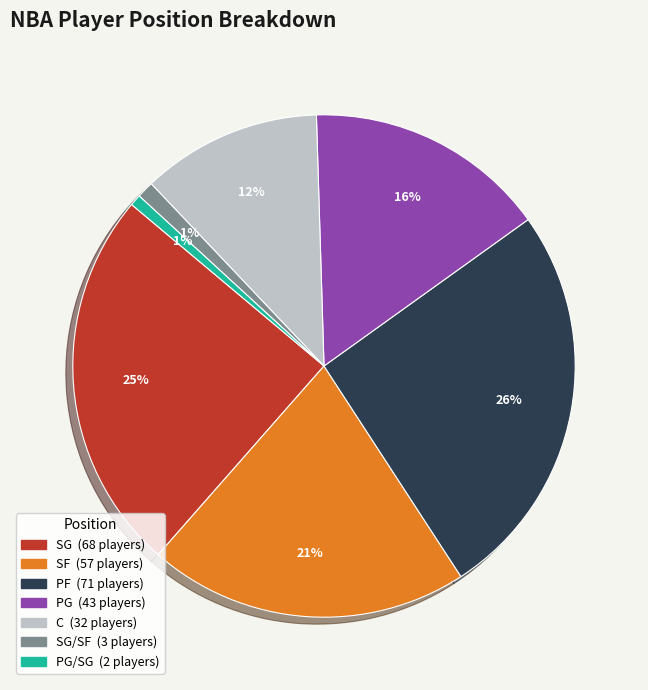

To the nearest percent, what is the difference between the largest and smallest slice percentages?

25%